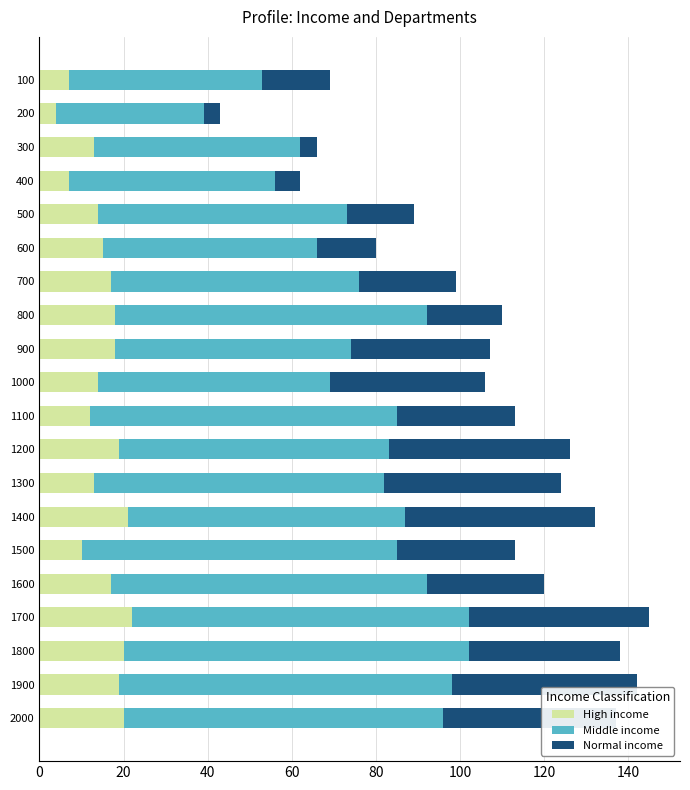

What is the minimum value for High income?

4